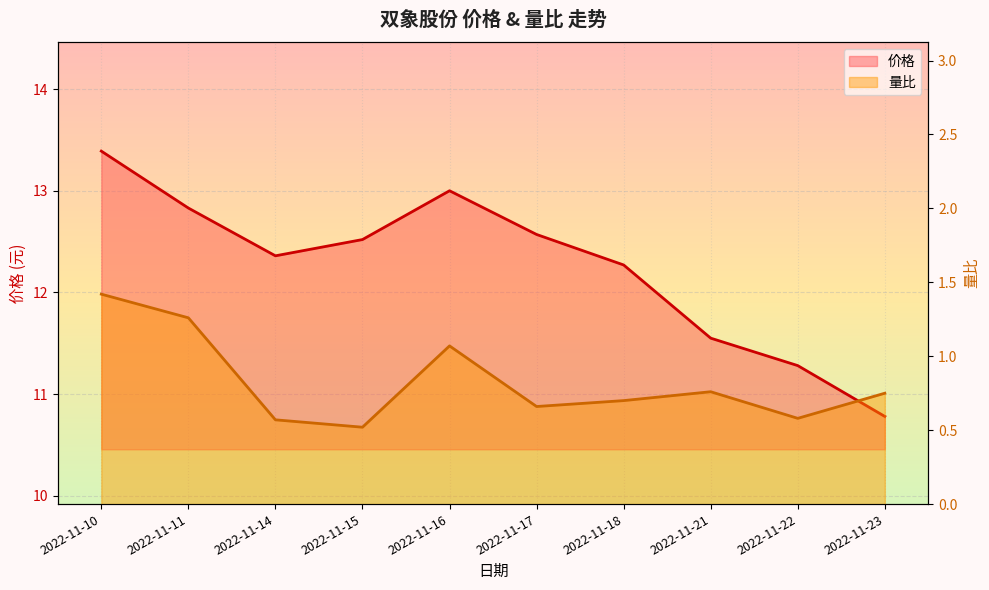

Where is the first local maximum for 价格?

2022-11-16